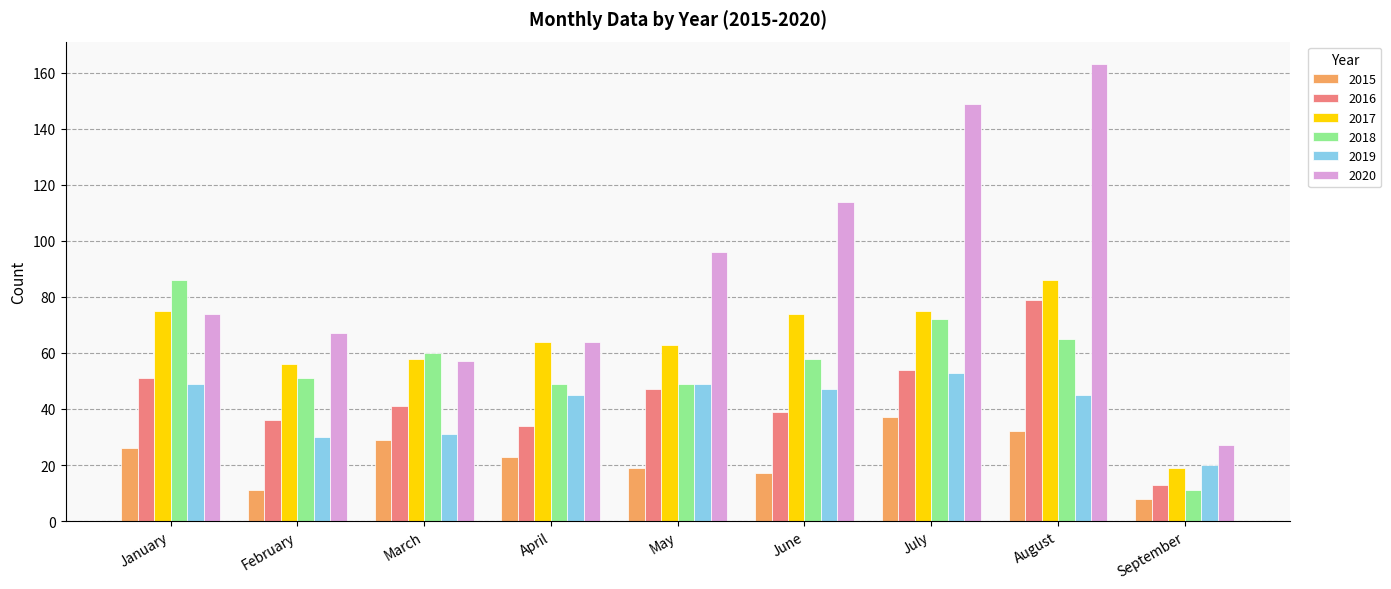

Reading left to right, what are all the values shown in this chart?

2015: 26	11	29	23	19	17	37	32	8
2016: 51	36	41	34	47	39	54	79	13
2017: 75	56	58	64	63	74	75	86	19
2018: 86	51	60	49	49	58	72	65	11
2019: 49	30	31	45	49	47	53	45	20
2020: 74	67	57	64	96	114	149	163	27